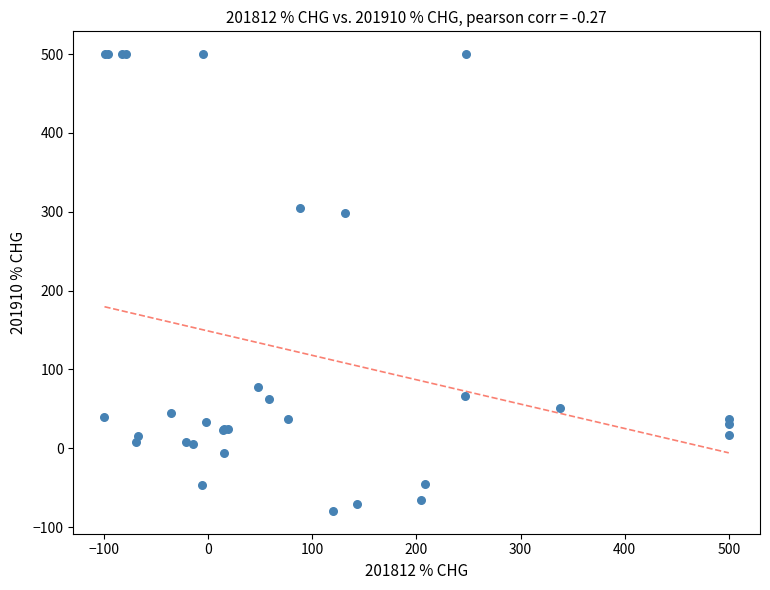

What Y value in the scatter plot is closest to 210?

298.3